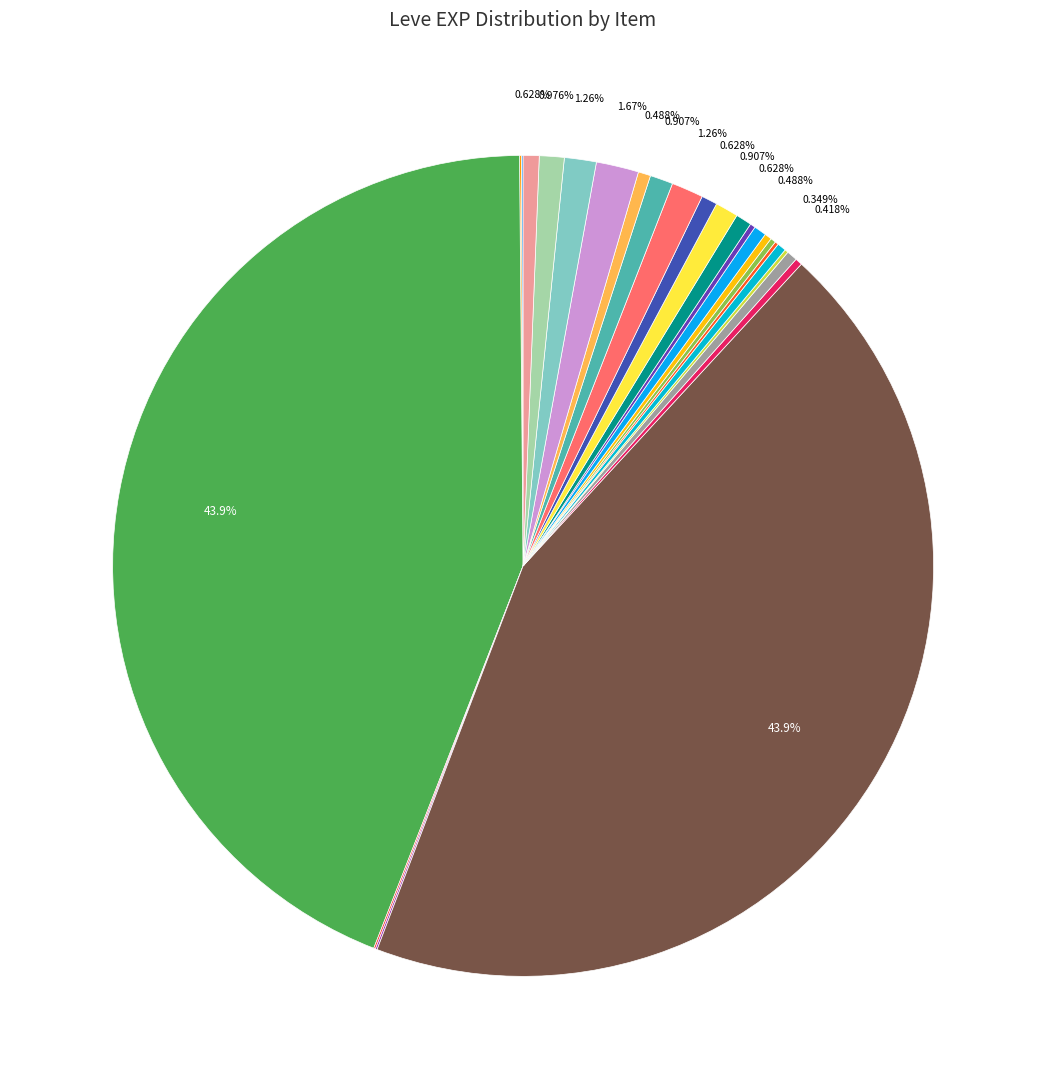

Which category has the biggest portion of the pie?

Maple Clogs